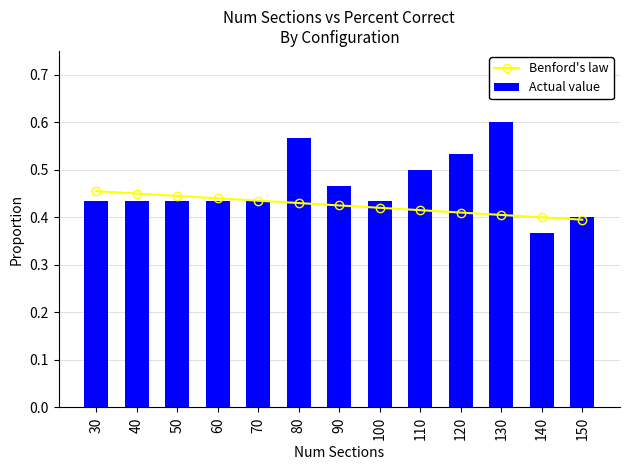

The Actual value series shows 0.8 at 130. True or false?

False